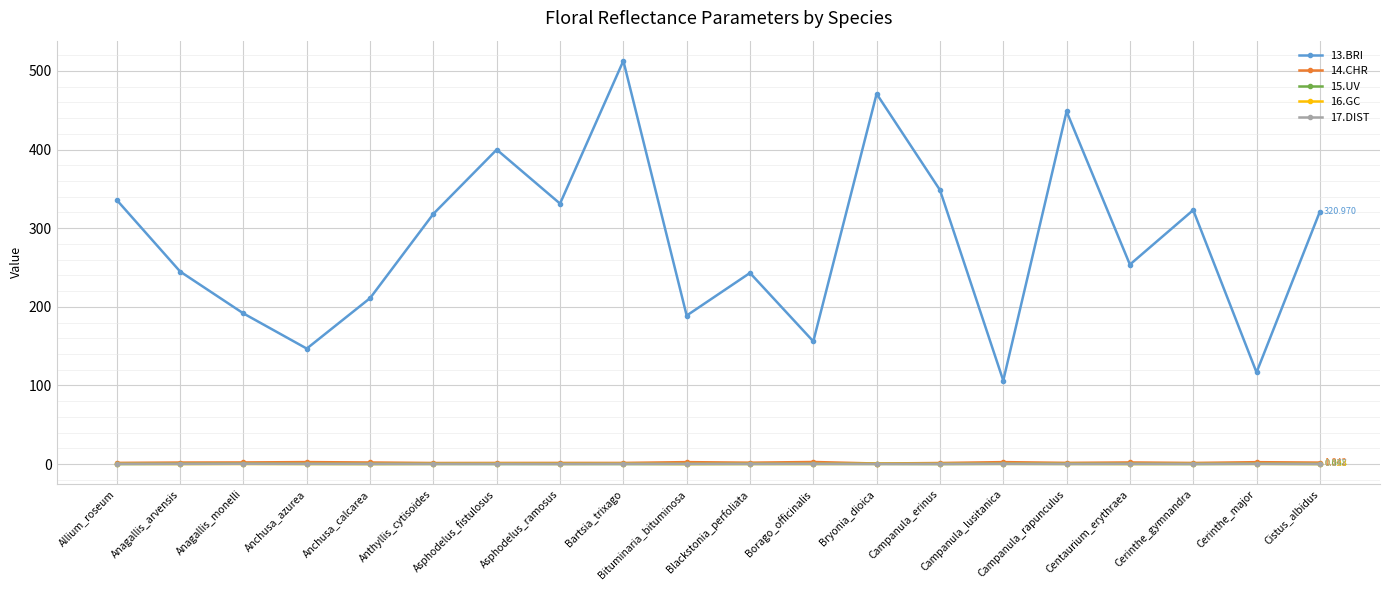

What is the label of the 2nd point from the left?

Anagallis_arvensis